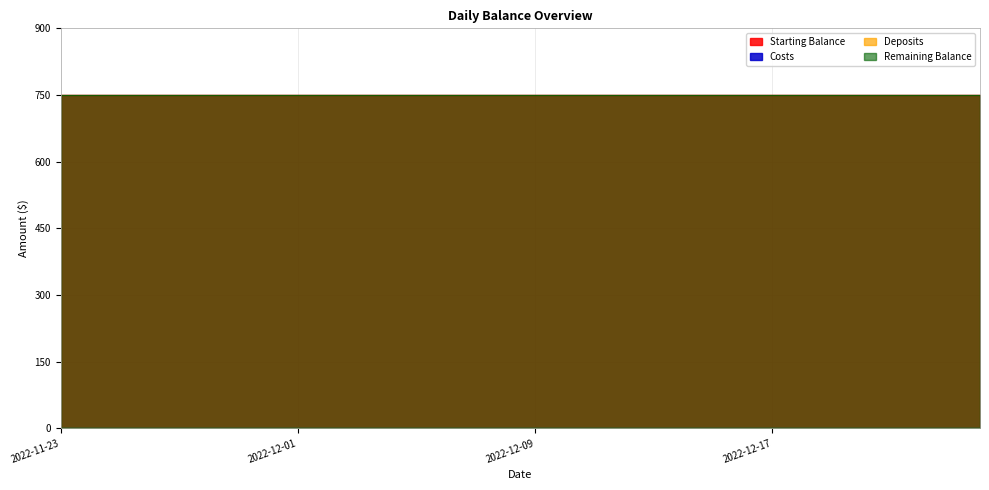

True or false: Remaining Balance and Starting Balance cross at least once.

False